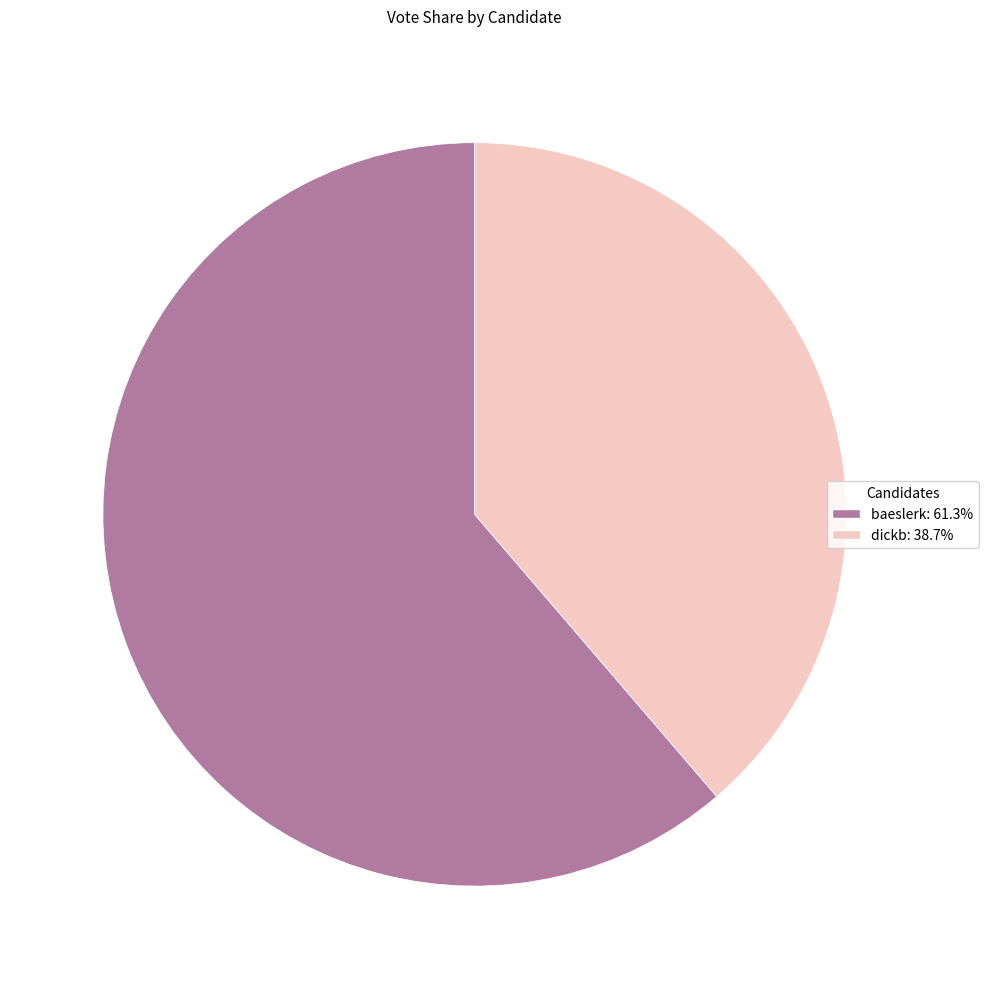

Count the number of slices in the pie.

2